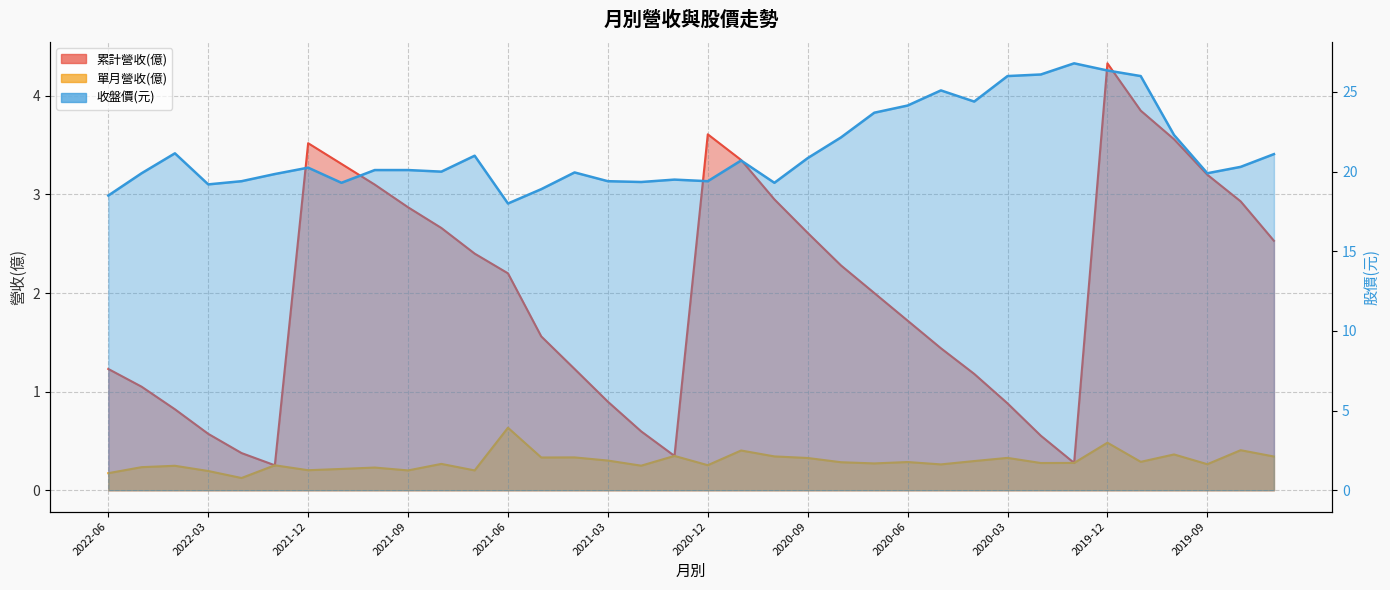

At which category does 單月營收(億) reach its first local valley?

2022-02